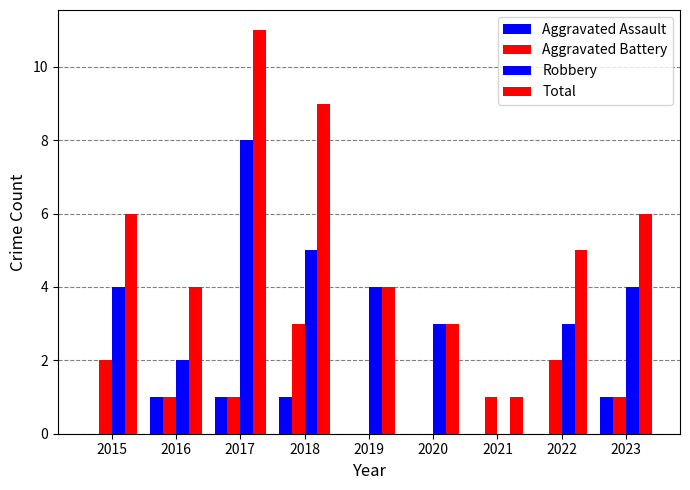

Reading left to right, transcribe all the data shown in this chart.

Aggravated Assault: 2015=0	2016=1	2017=1	2018=1	2019=0	2020=0	2021=0	2022=0	2023=1
Aggravated Battery: 2015=2	2016=1	2017=1	2018=3	2019=0	2020=0	2021=1	2022=2	2023=1
Robbery: 2015=4	2016=2	2017=8	2018=5	2019=4	2020=3	2021=0	2022=3	2023=4
Total: 2015=6	2016=4	2017=11	2018=9	2019=4	2020=3	2021=1	2022=5	2023=6